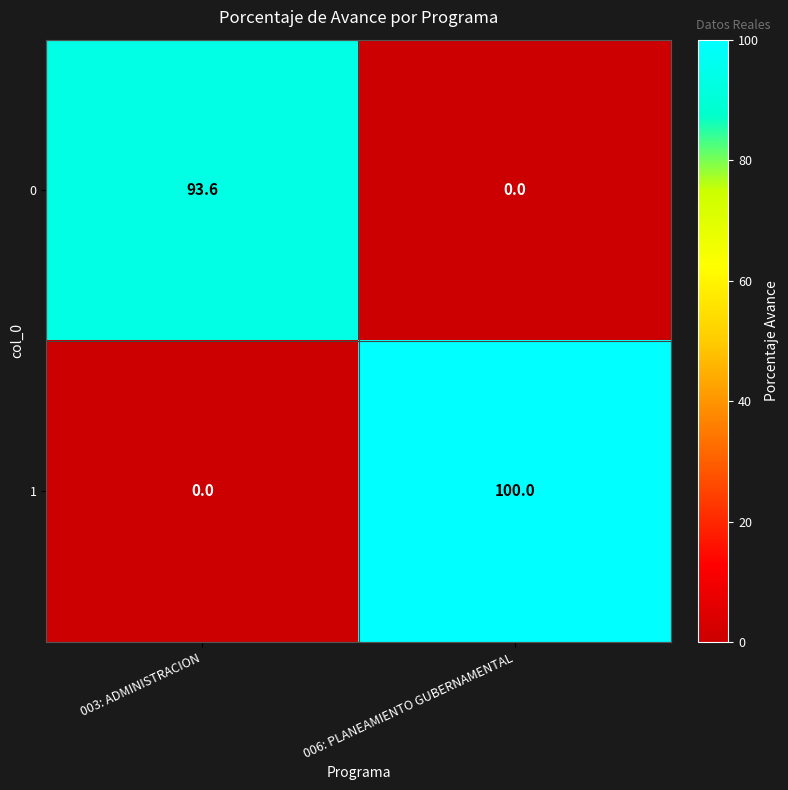

What is the maximum value shown in the chart?

100.0